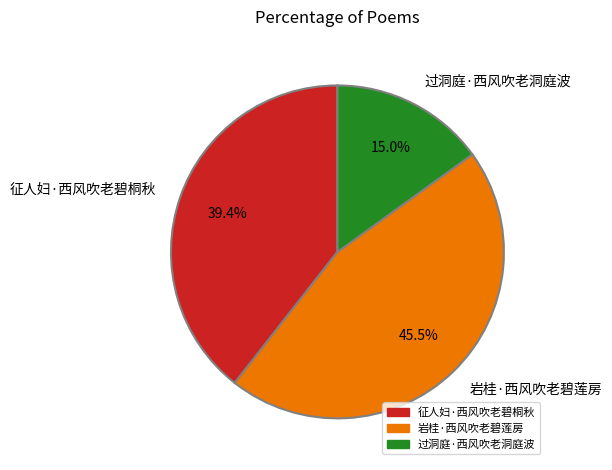

Approximately how many times larger is the value at 岩桂·西风吹老碧莲房 compared to 过洞庭·西风吹老洞庭波?

3.0